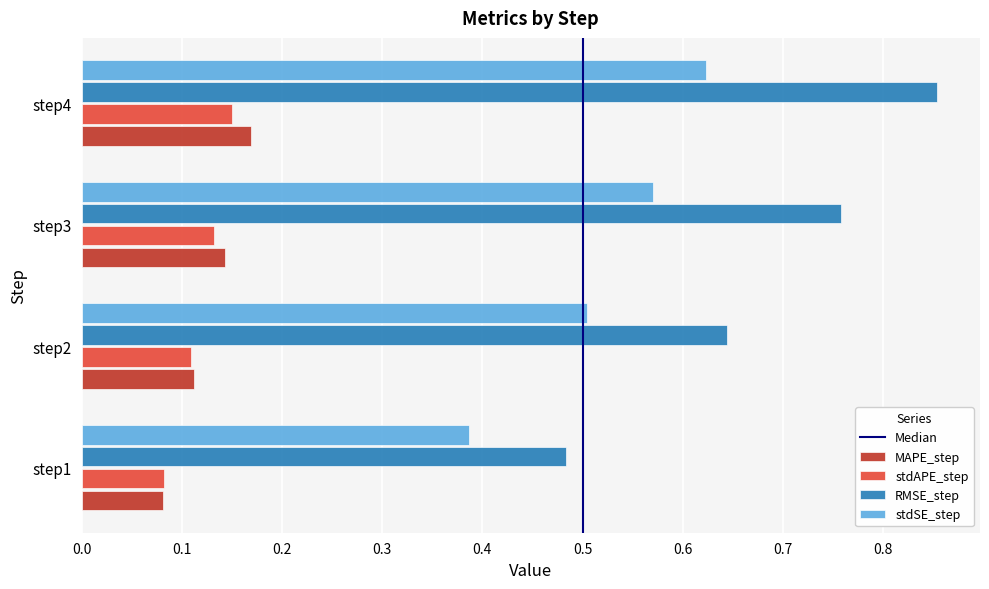

Which series has the largest total across all categories?

RMSE_step